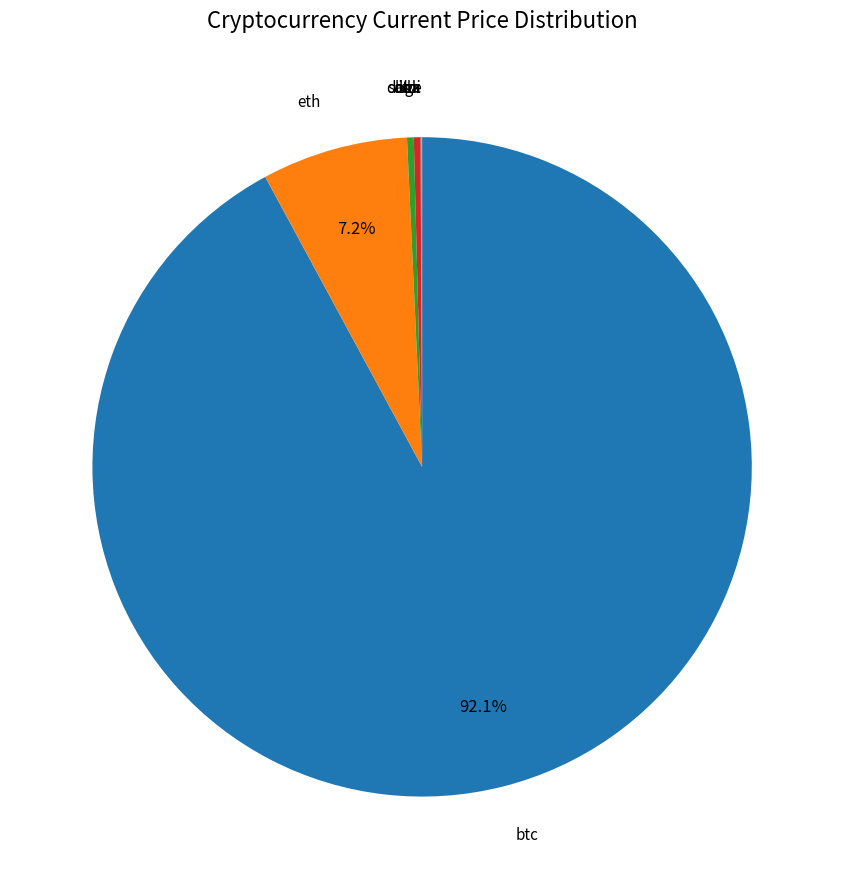

To the nearest percent, what is the average slice percentage?

12%